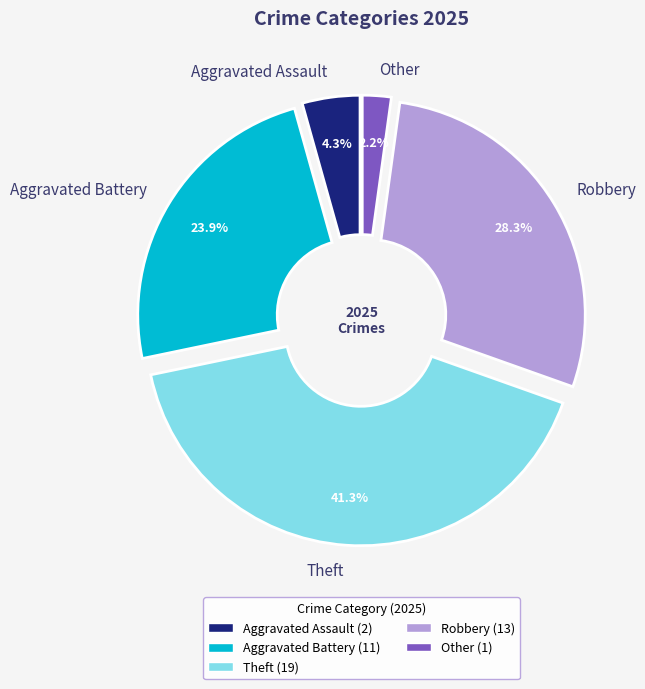

How many segments does this pie chart have?

5